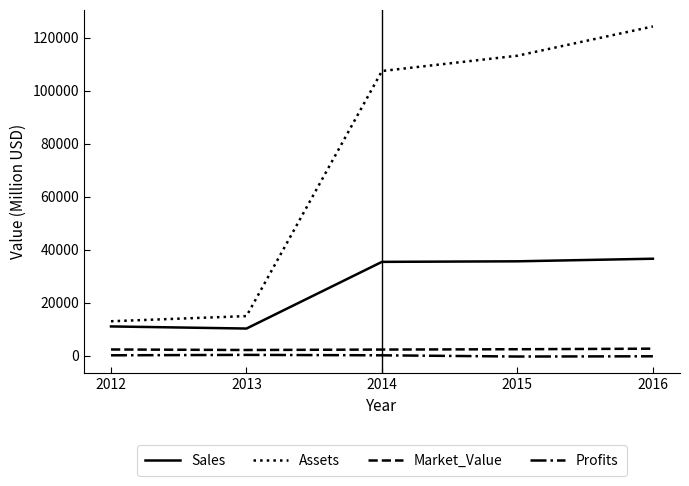

Which series has the largest total across all categories?

Assets